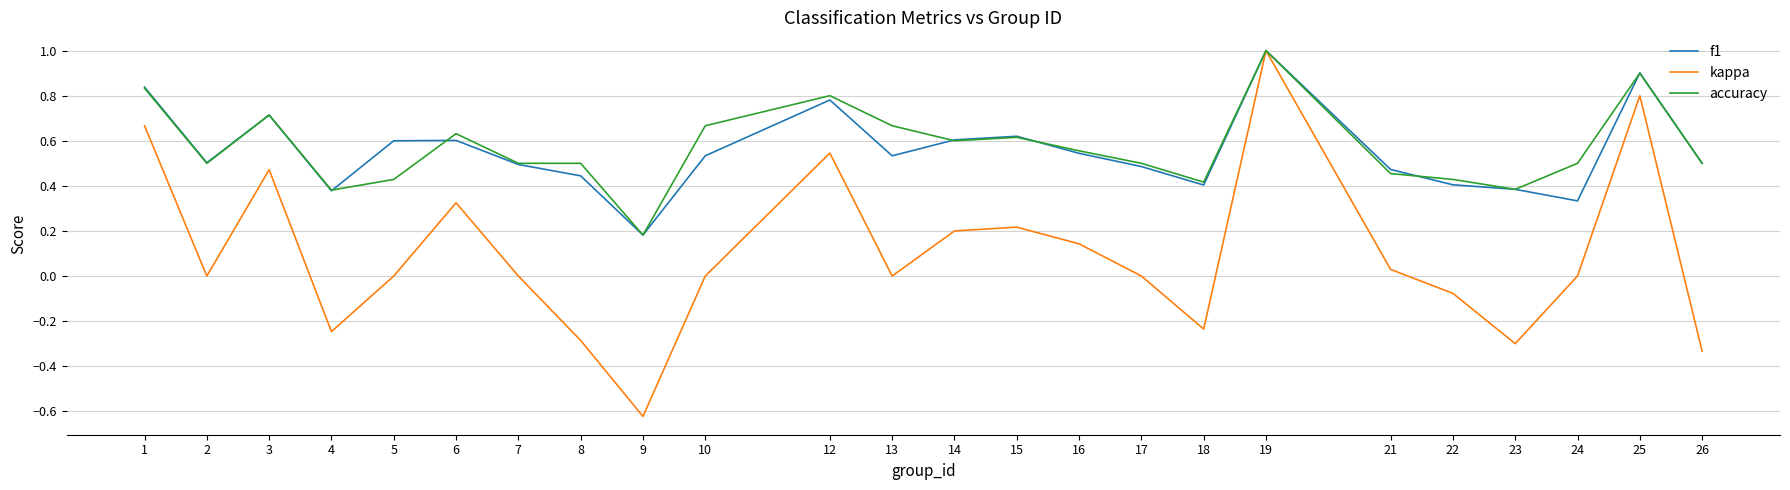

Which series has the largest total across all categories?

accuracy